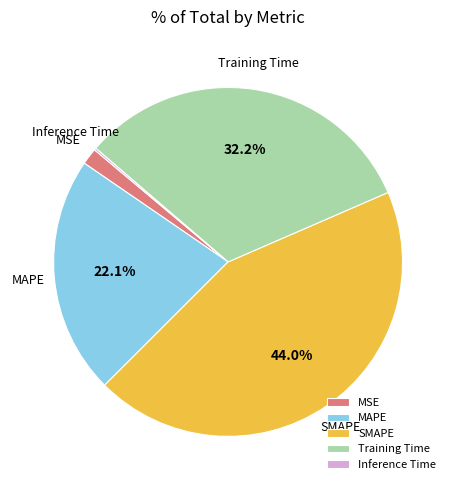

To the nearest percent, what is the difference between the Training Time and SMAPE slice percentages?

12%